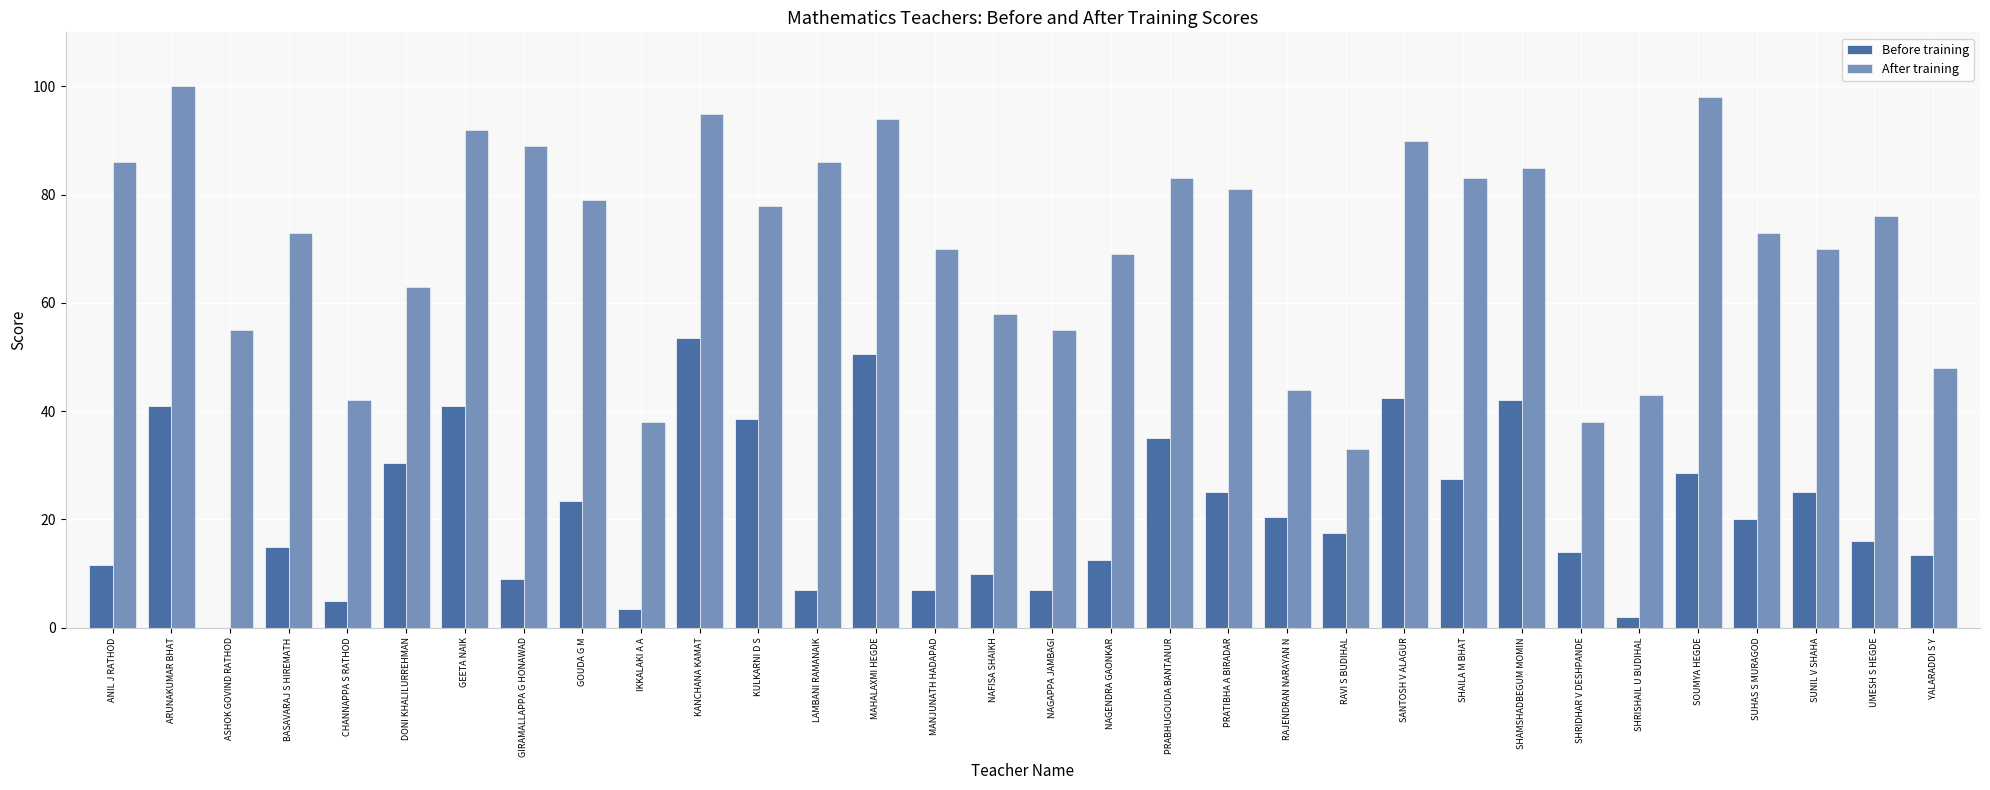

What is the value of the Before training bar at the 5th from the left?

5.0